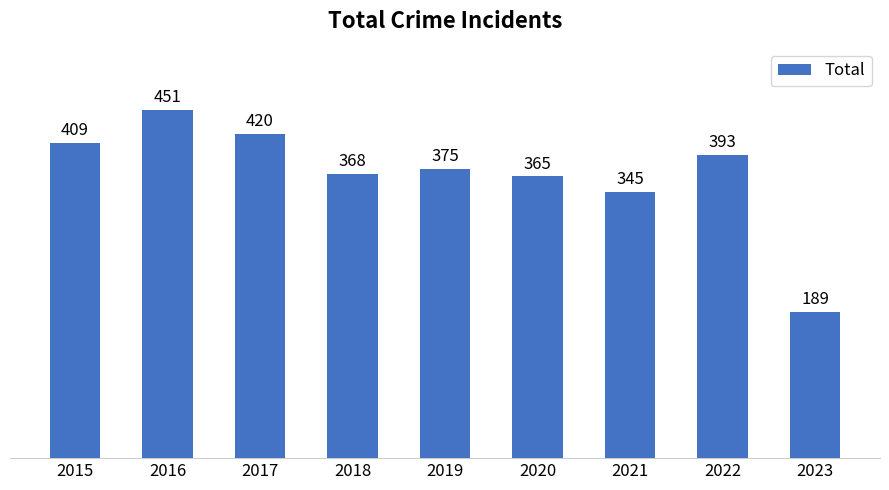

Between 2022 and 2016, which is larger?

2016